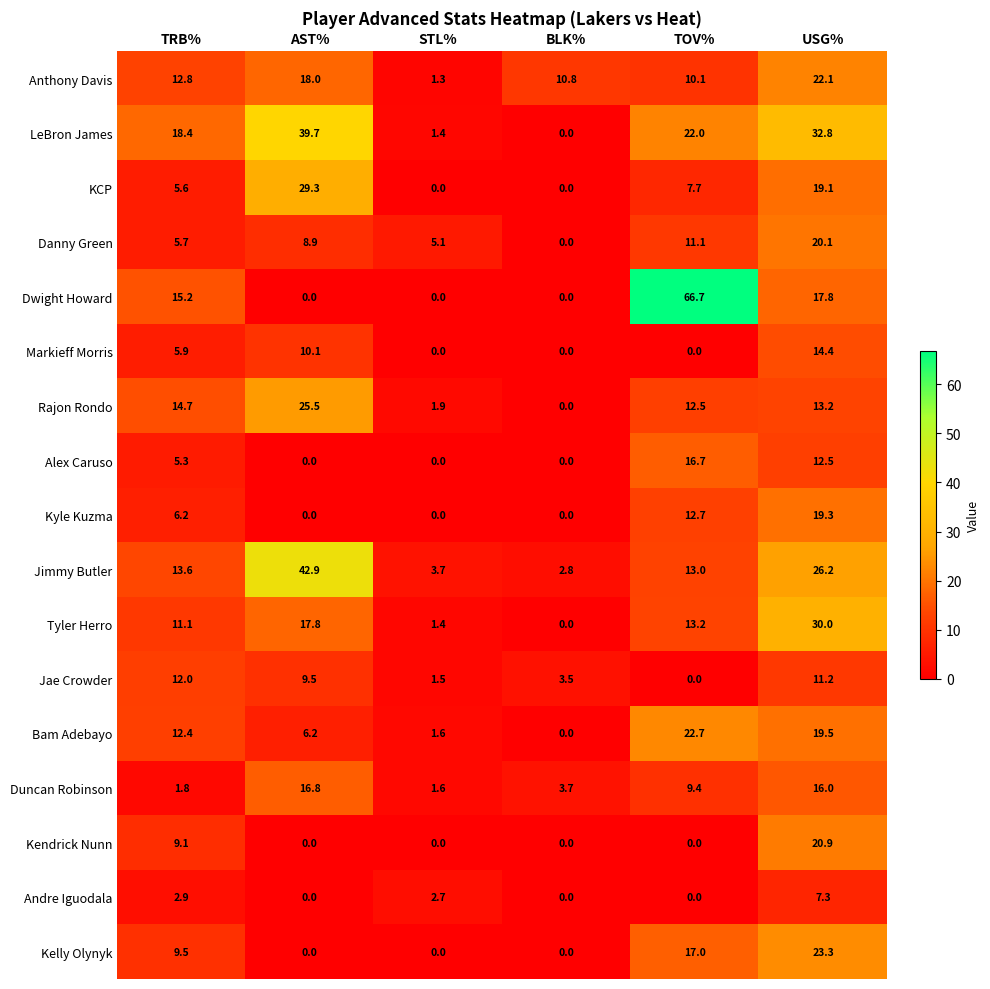

What is the minimum value for Anthony Davis?

1.3